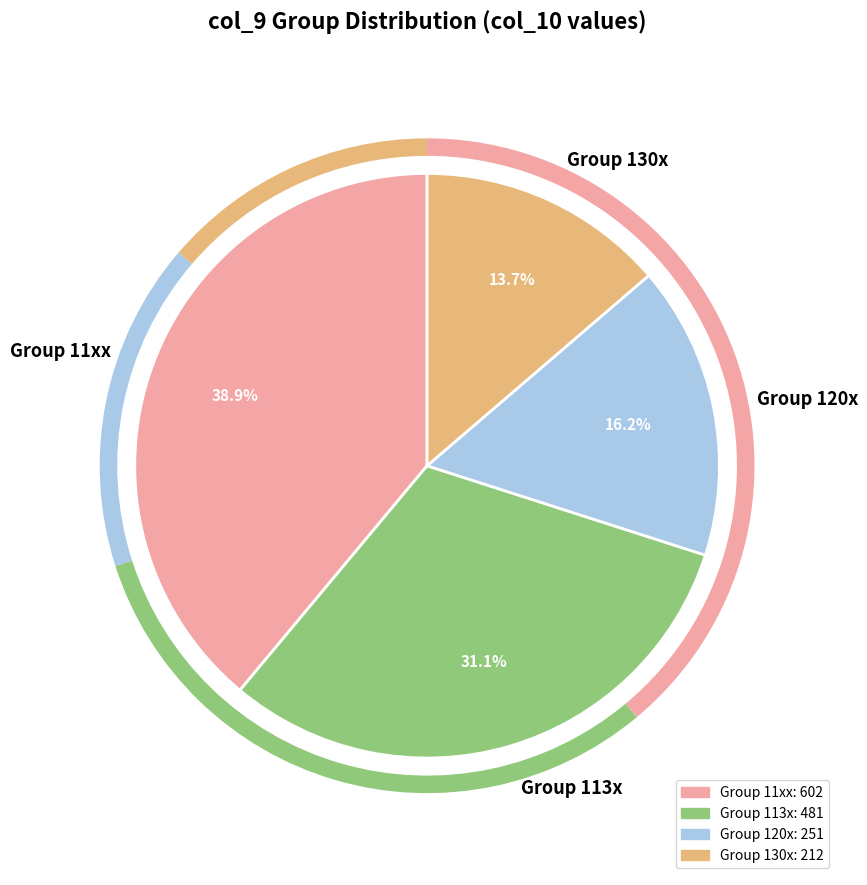

Is 1132000 the majority of the pie?

No